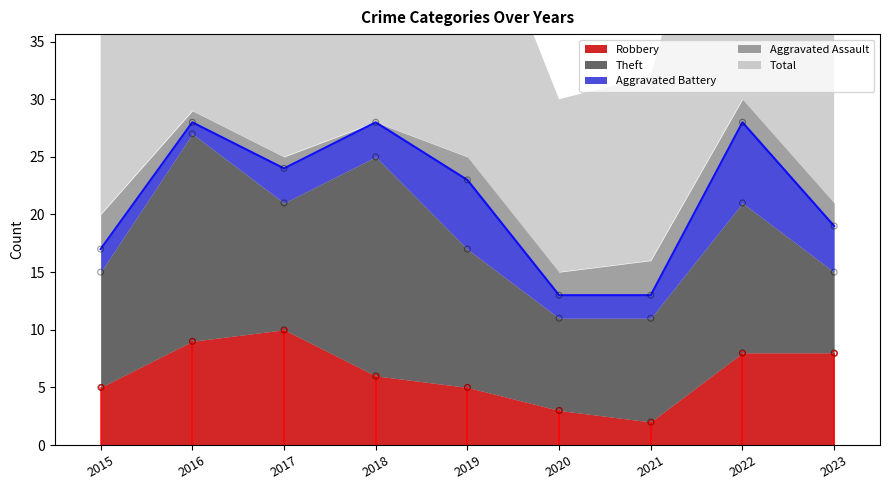

Which series reaches the minimum Y coordinate?

Aggravated Assault